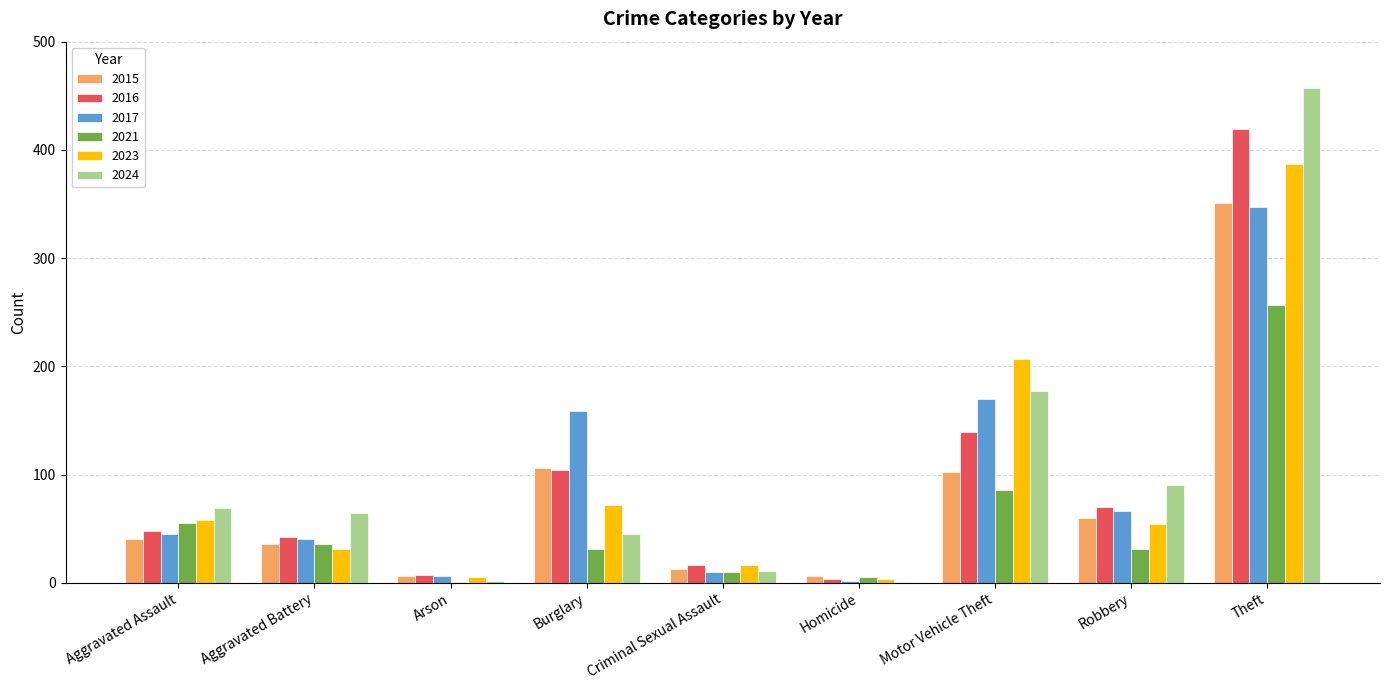

Where is 2015 nearest to the value 178?

Burglary